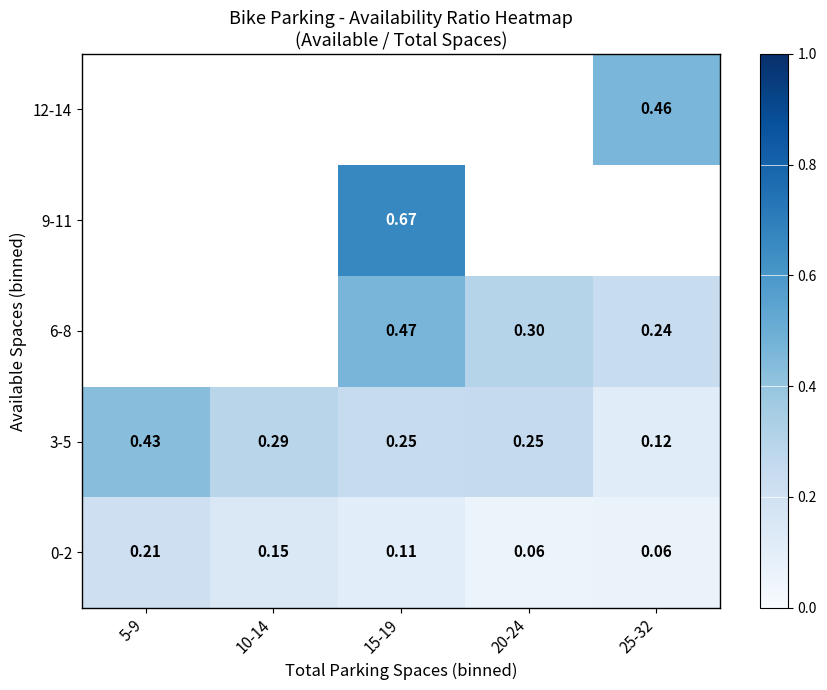

Which category has the lowest value in the 0-2 series?

20-24